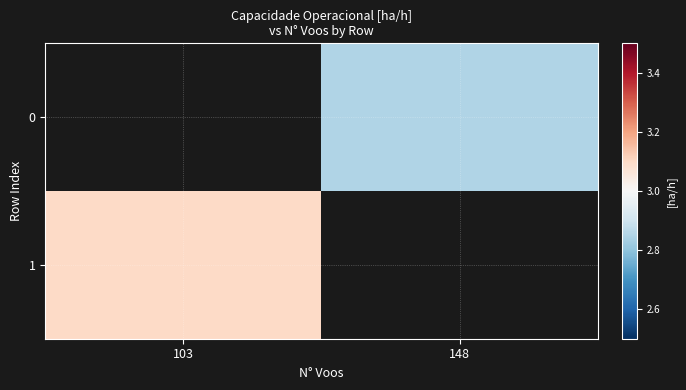

Rank the series at 103 from lowest to highest value.

0, 1